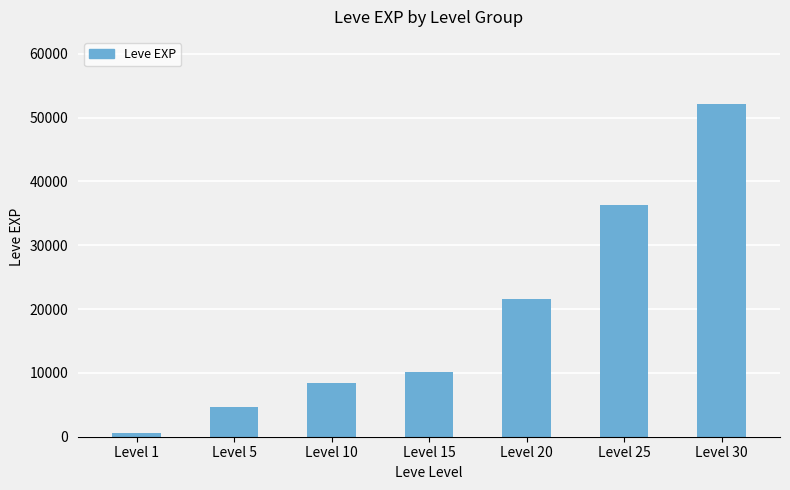

True or false: the data shows 8034 at Level 25.

False